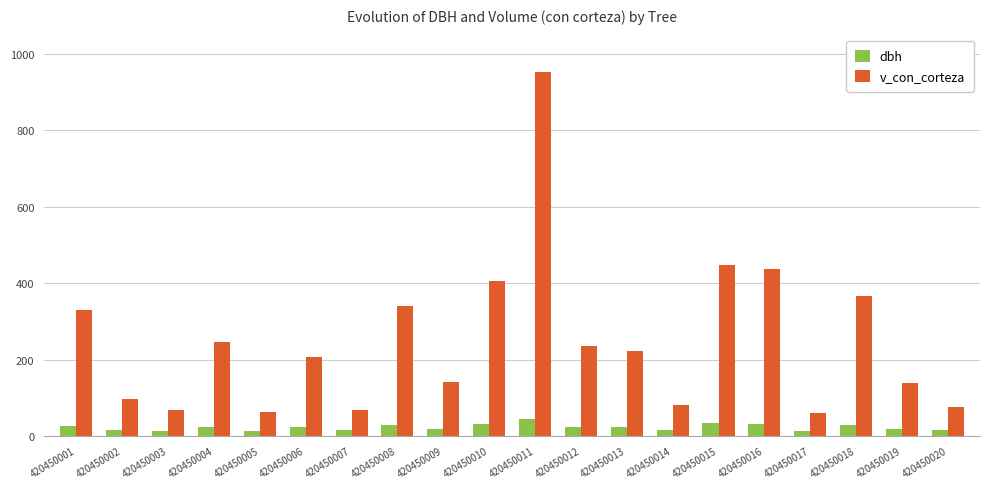

At which label does v_con_corteza reach its peak?

420450011